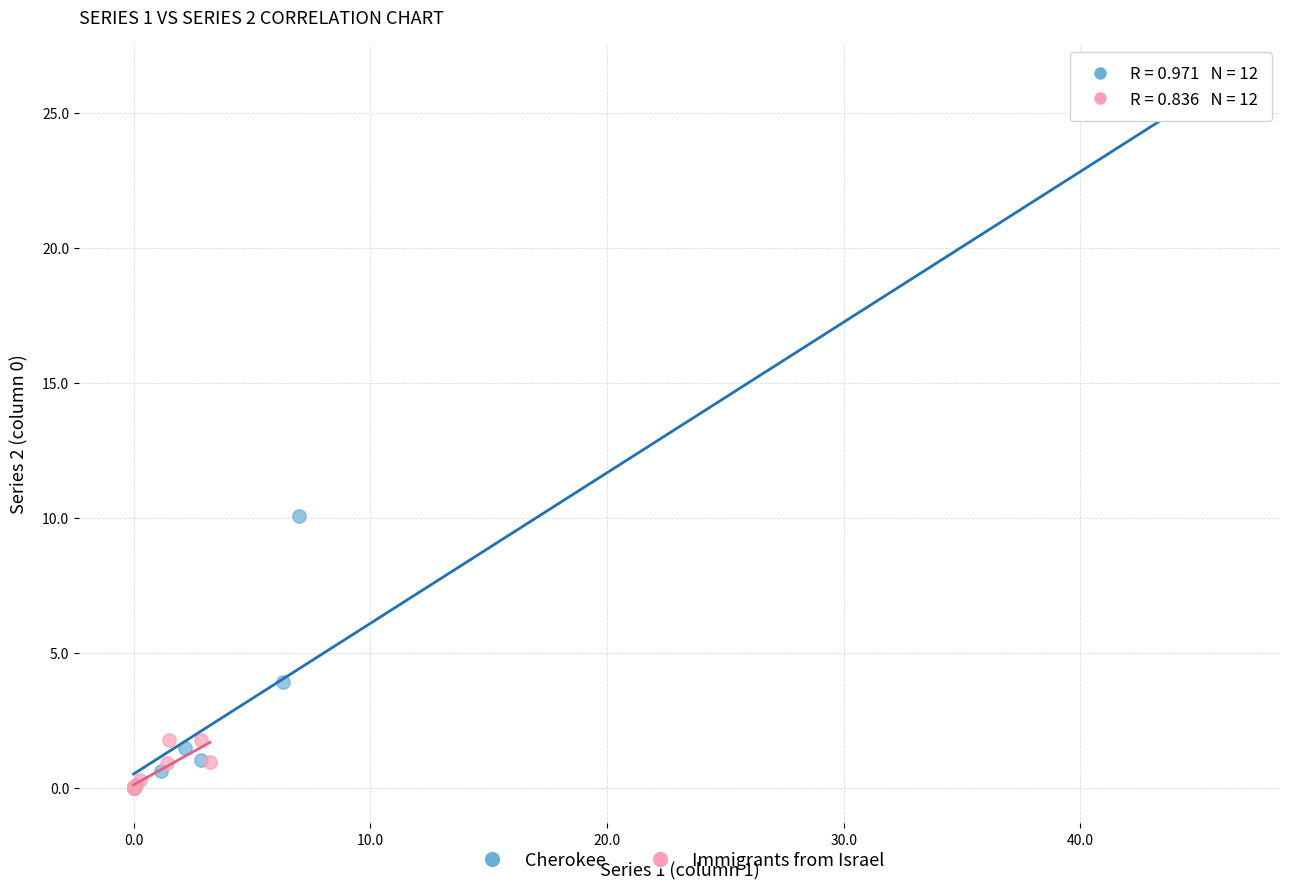

Which series reaches the maximum Y coordinate?

Cherokee